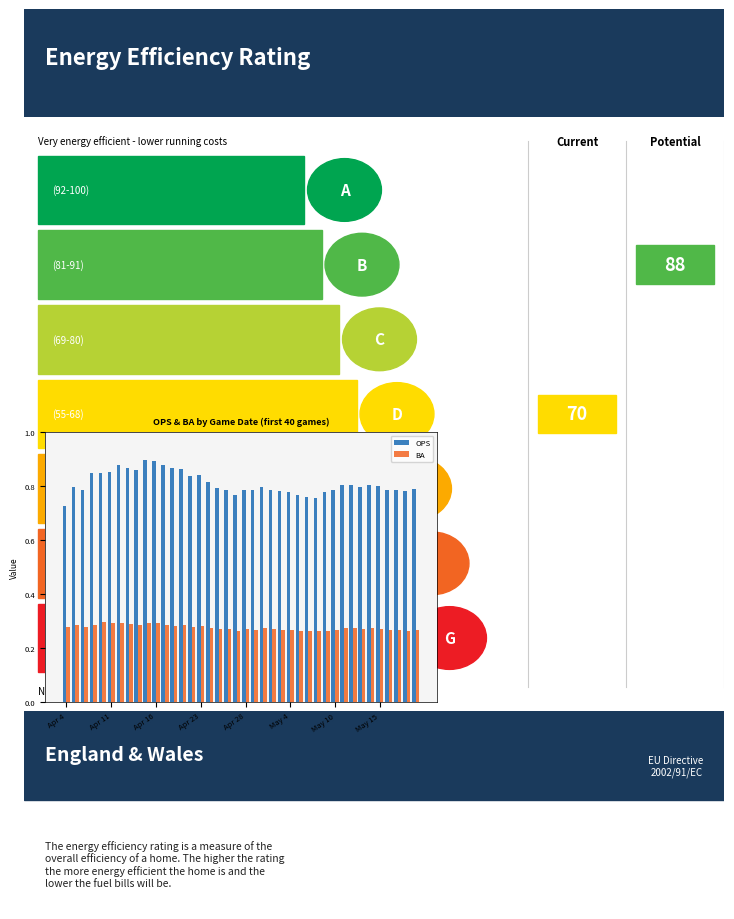

Count the OPS values in the range 0 to 1.

40